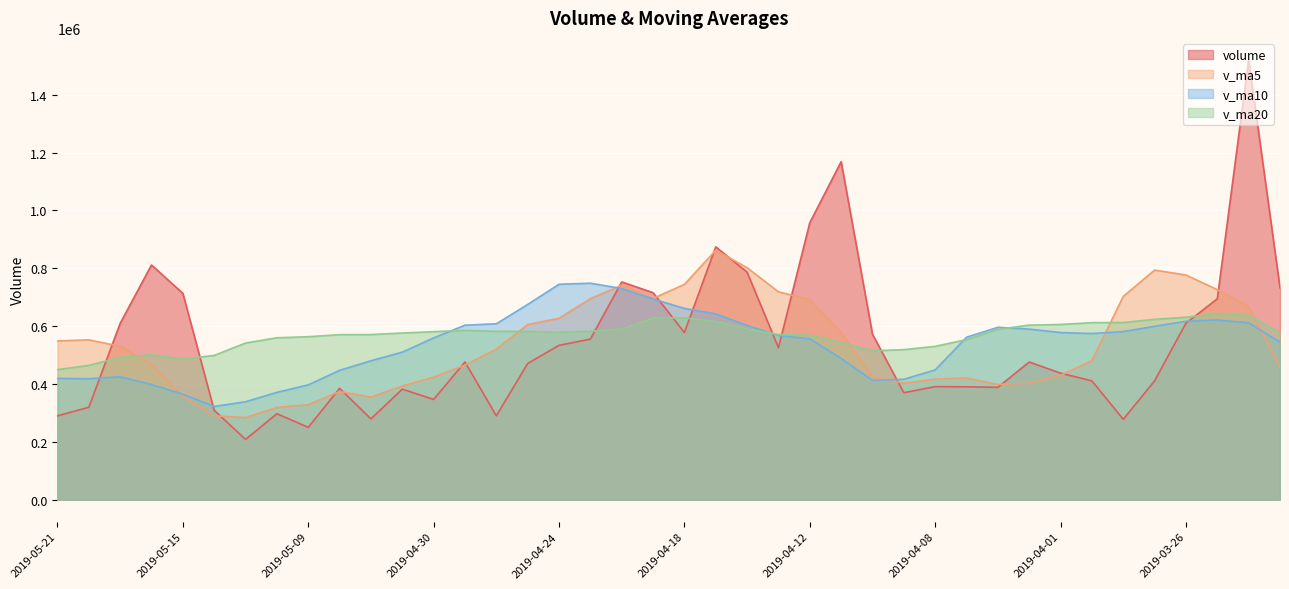

The v_ma5 series shows 244938.5 at 2019-05-06. True or false?

False